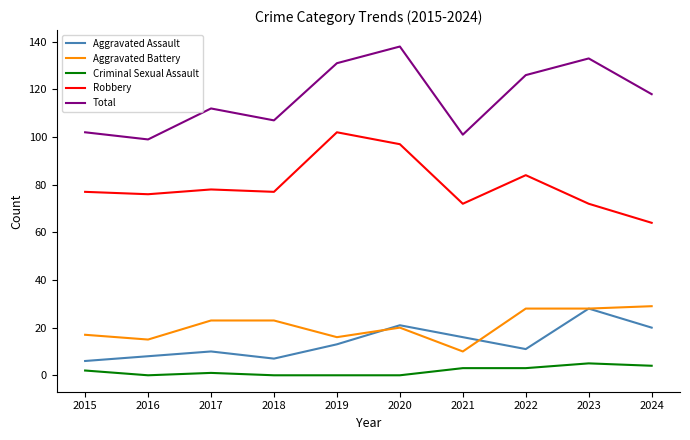

What is the approximate value of Robbery at 2016?

76